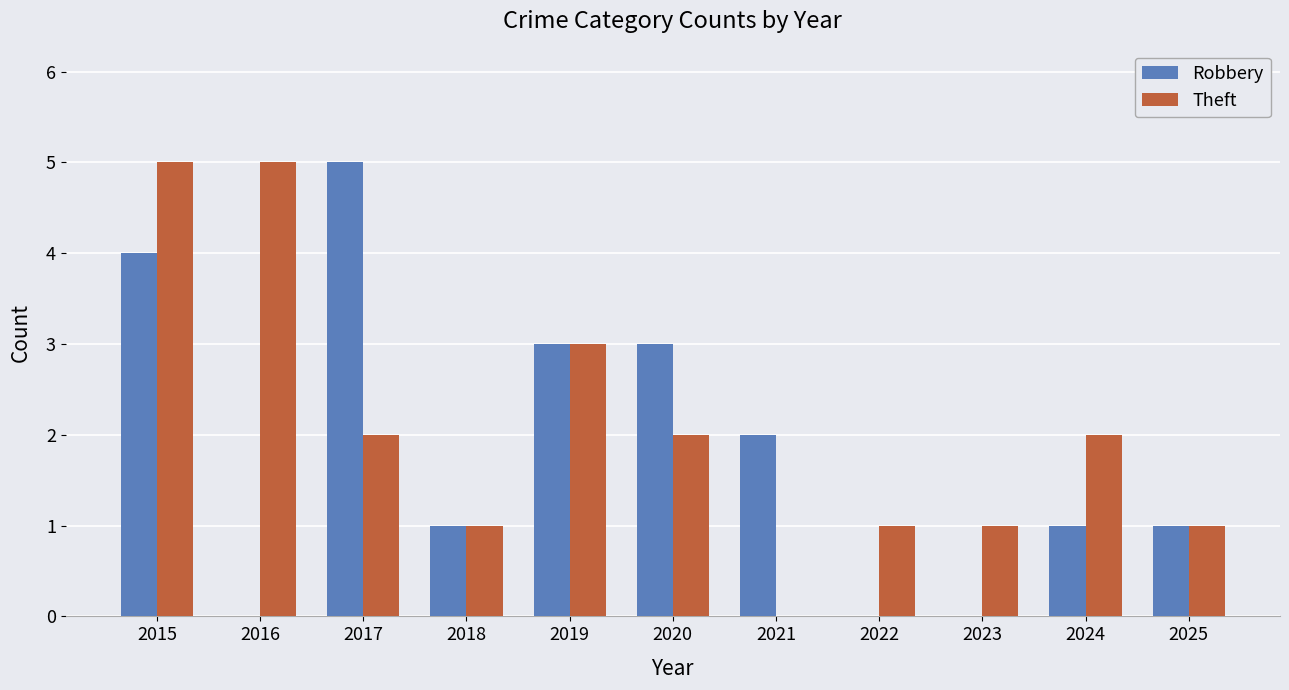

Between 2017 and 2025, which series saw the biggest shift?

Robbery